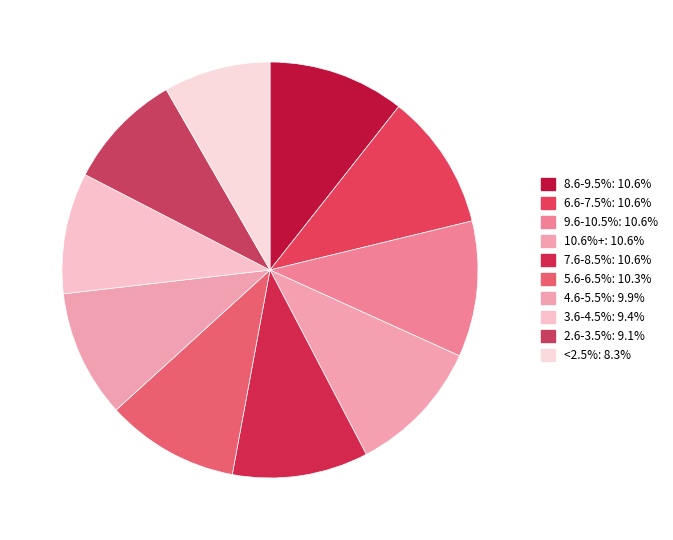

Count the number of slices in the pie.

10